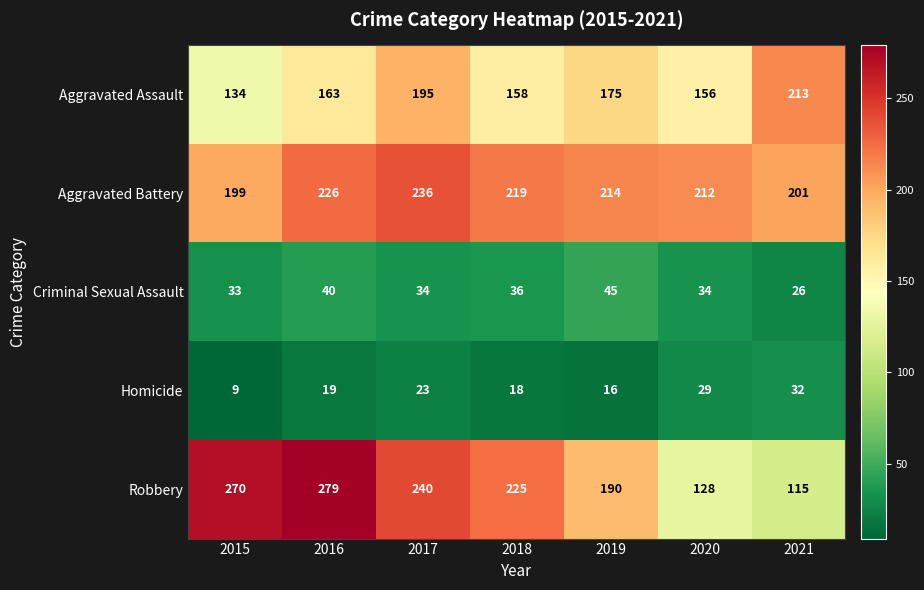

The Aggravated Assault series shows 125 at 2017. True or false?

False